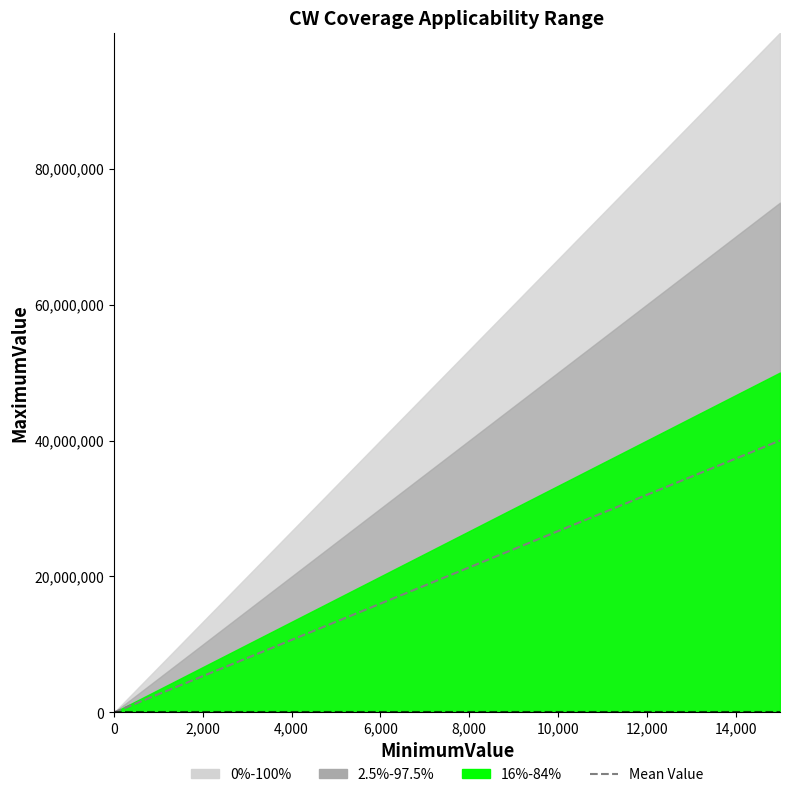

How many values are below 40000000?

1